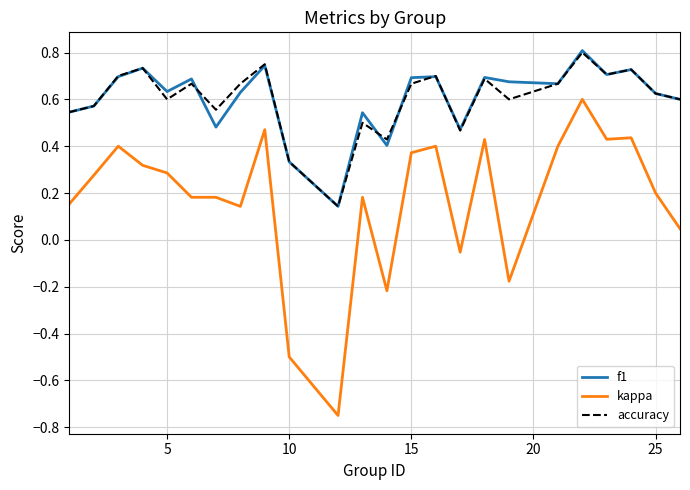

True or false: accuracy and kappa cross at least once.

False